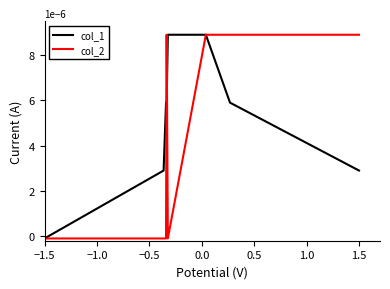

List the series in order of their overall mean, lowest first.

col_2, col_1